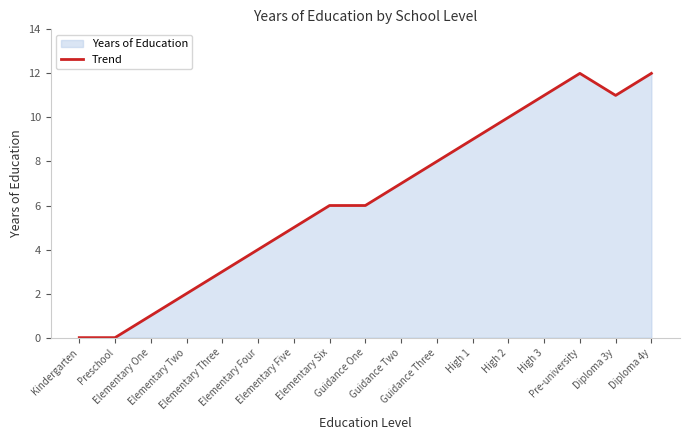

Reading left to right, transcribe all the data shown in this chart.

0	0	1	2	3	4	5	6	6	7	8	9	10	11	12	11	12